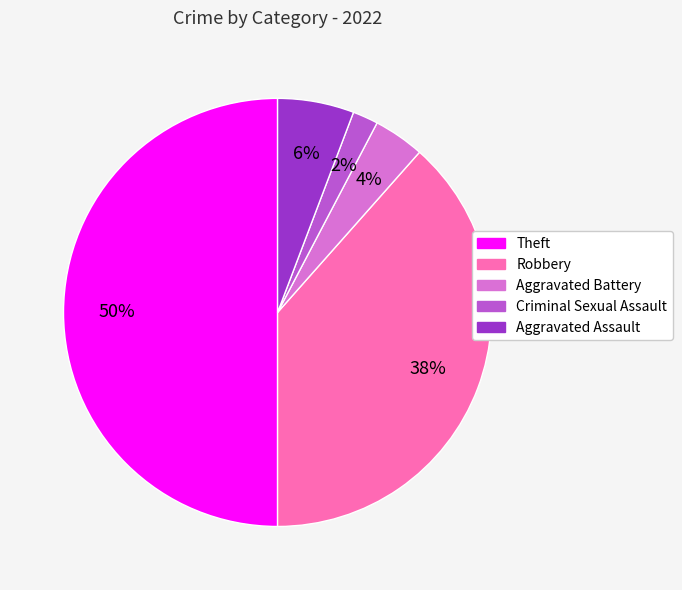

Count the number of slices in the pie.

5